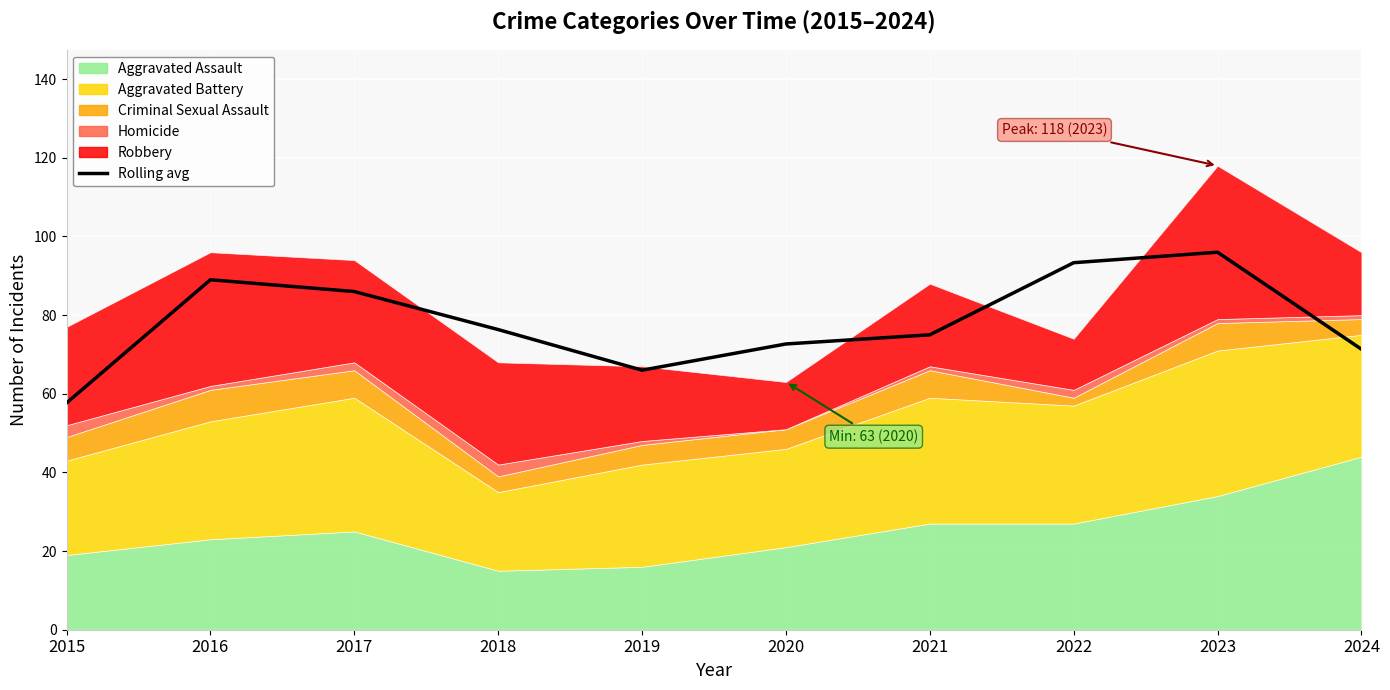

What is the sum of all values?

783.3